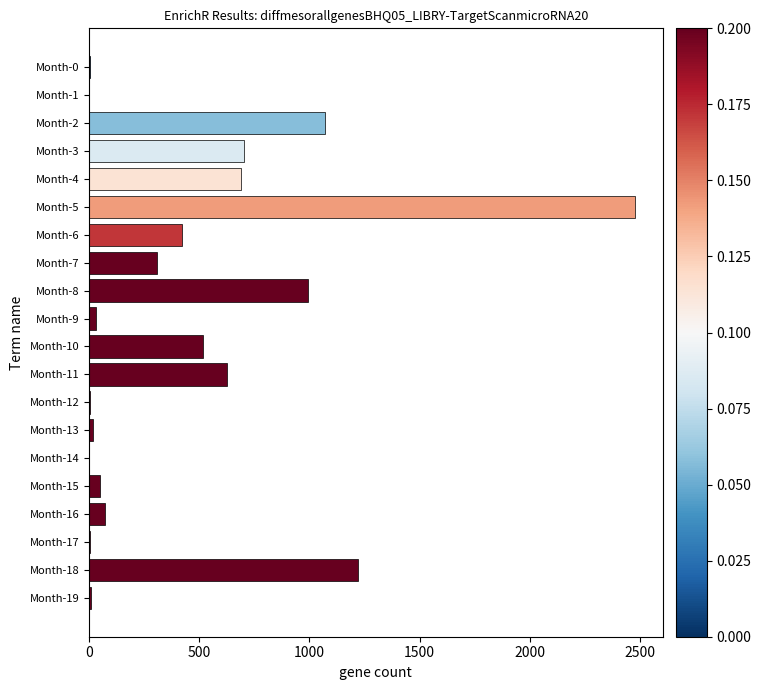

At which category does the chart reach its peak across all series?

Month-5